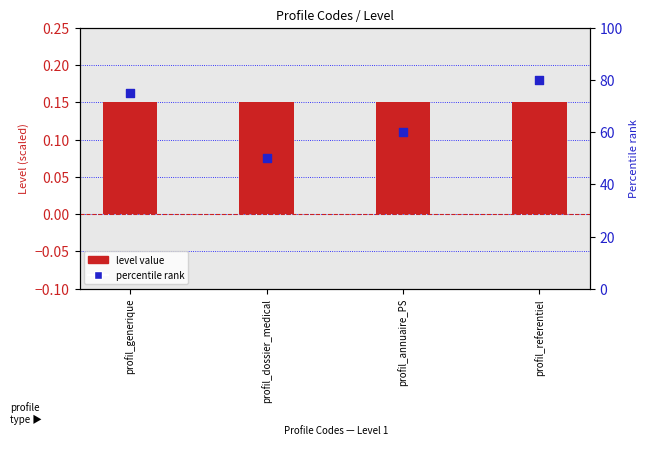

At how many categories does at least one series exceed 78?

1